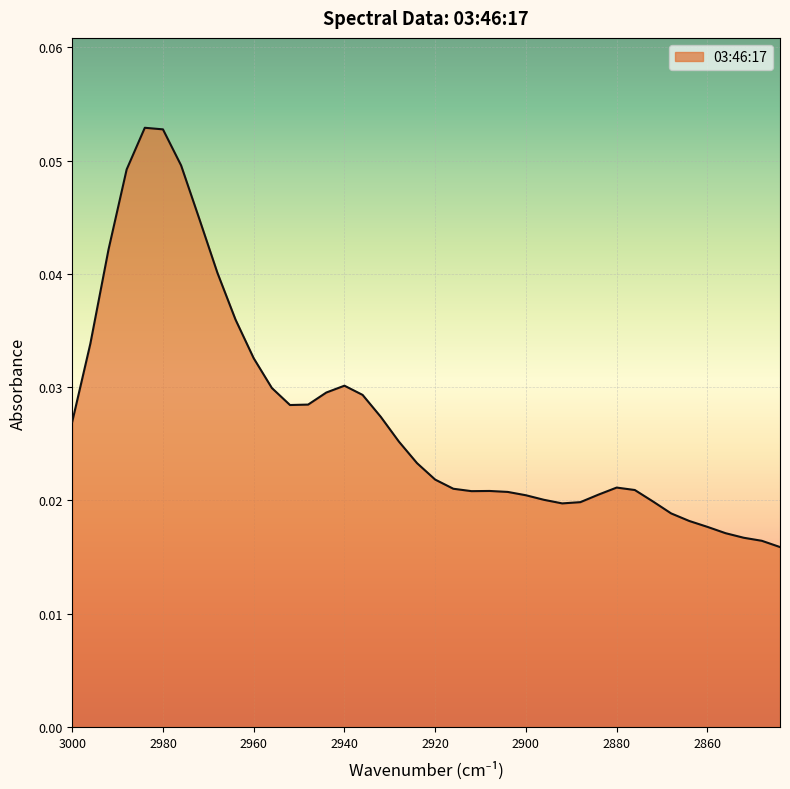

What is the greatest value displayed?

0.1